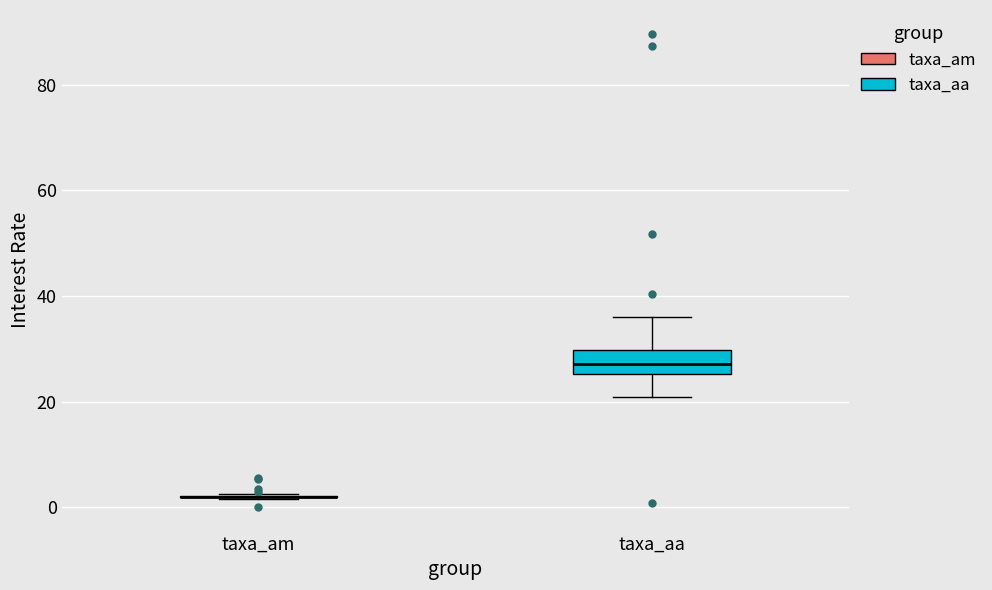

Reading left to right, transcribe this box plot: for each box, give where its median line is, the range the box spans, and where its two whiskers end, as read against the y-axis. The values are not printed on the chart, so give them approximately, as read against the axis.

taxa_am: box collapsed to a line at 2, whiskers 2 to 2
taxa_aa: median 28, box 26 to 30, whiskers 20 to 36